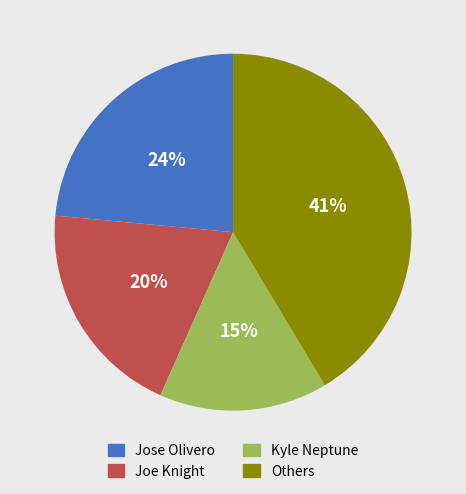

To the nearest percent, what is the difference between the largest and smallest slice percentages?

26%